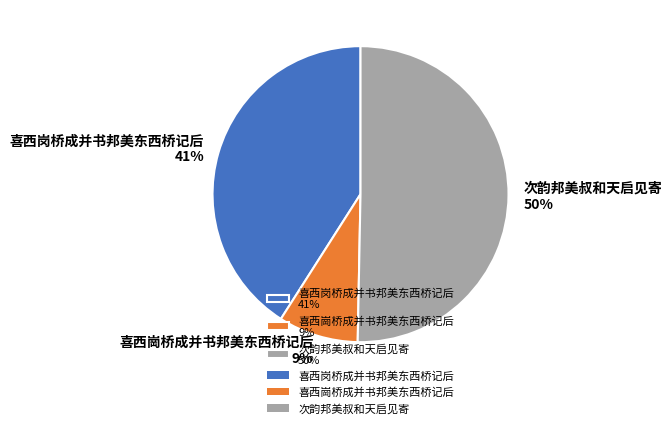

Rank the categories by value from highest to lowest.

次韵邦美叔和天启见寄, 喜西岗桥成并书邦美东西桥记后, 喜西崗桥成并书邦美东西桥记后